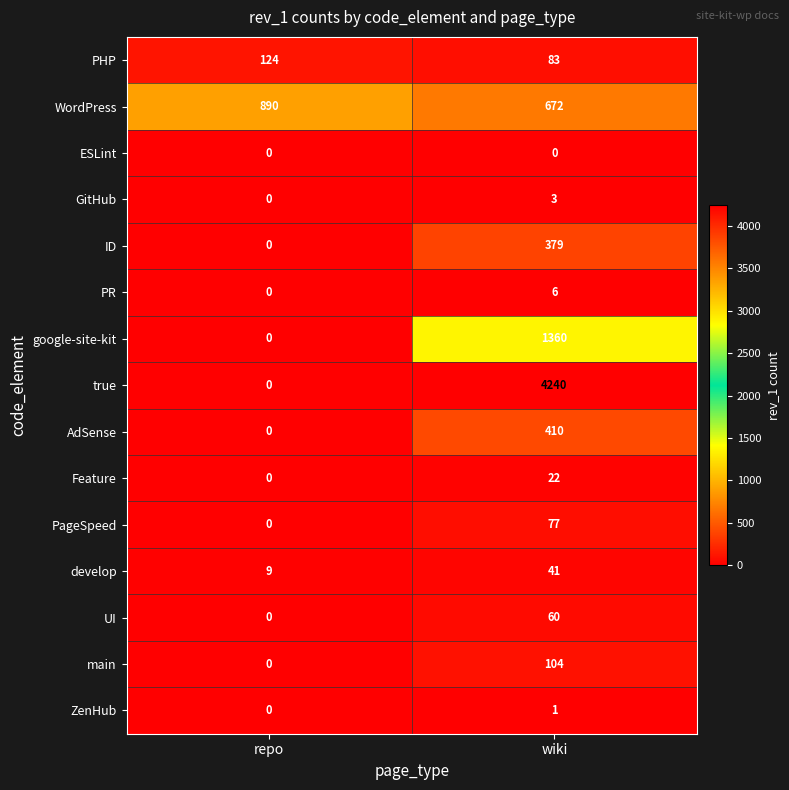

Reading right to left, list all the values displayed in this chart.

PHP: 83	124
WordPress: 672	890
ESLint: 0	0
GitHub: 3	0
ID: 379	0
PR: 6	0
google-site-kit: 1360	0
true: 4240	0
AdSense: 410	0
Feature: 22	0
PageSpeed: 77	0
develop: 41	9
UI: 60	0
main: 104	0
ZenHub: 1	0